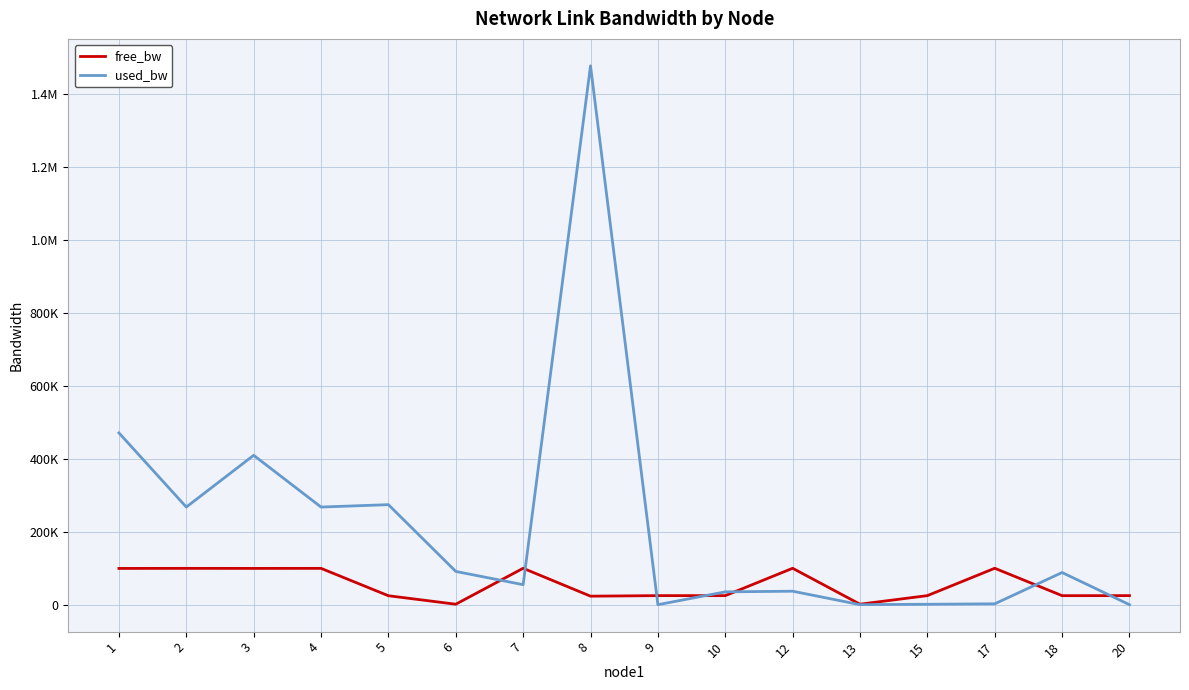

Does the chart have visible grid lines?

Yes